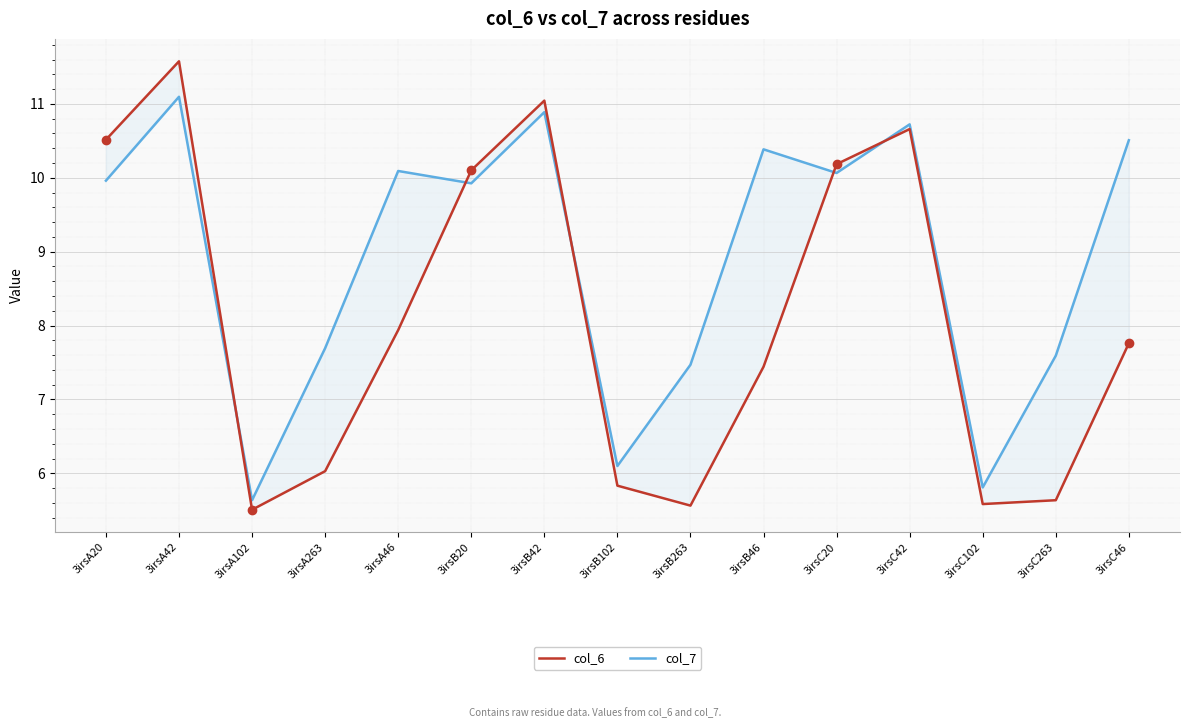

What is the total value across all series at 3irsC46?

18.3